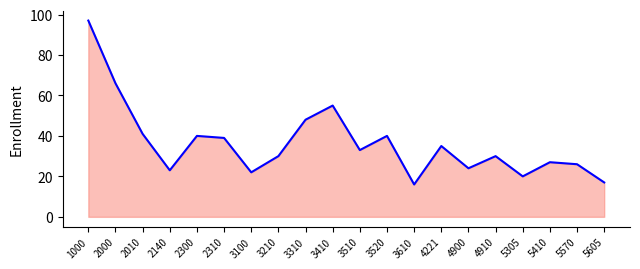

Between 3100 and 2140, which is larger?

2140